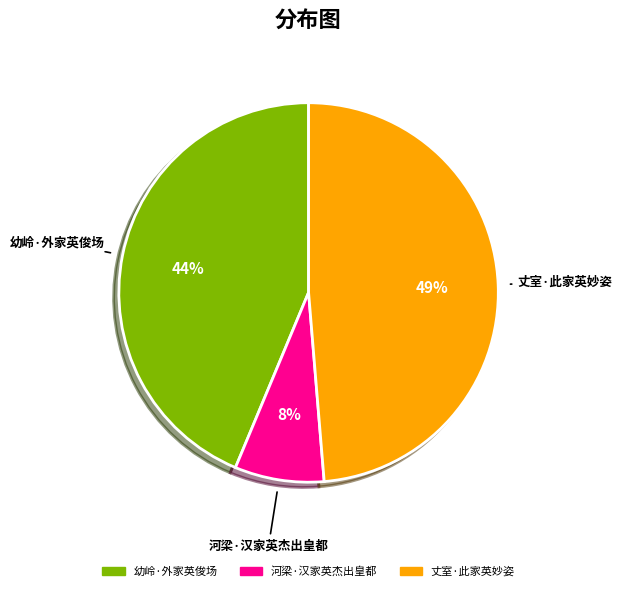

Is the sum of 丈室·此家英妙姿 and 河梁·汉家英杰出皇都 greater than half?

Yes